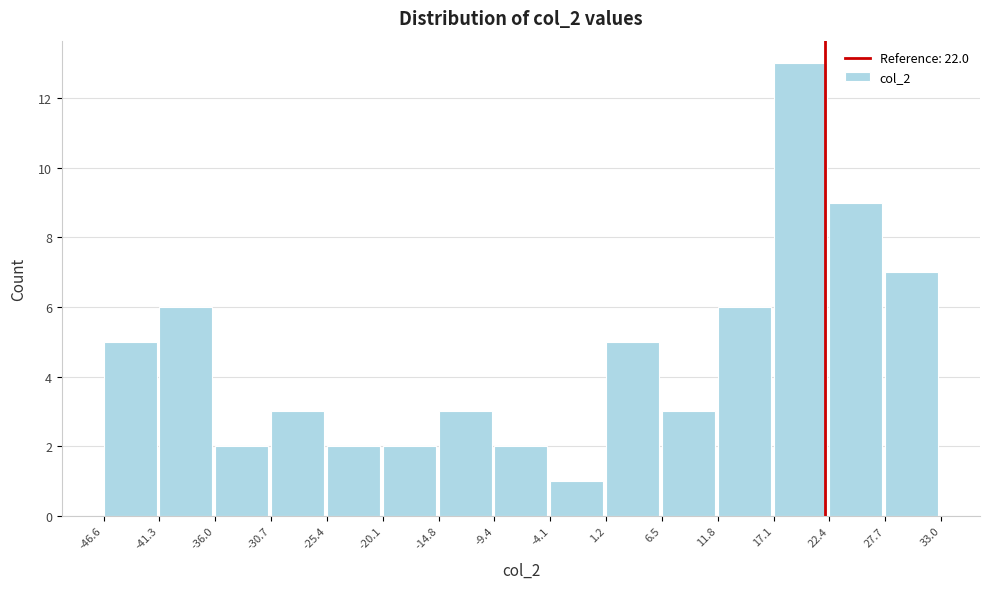

Over which range of the x-axis is the bar tallest?

17.1 to 22.4